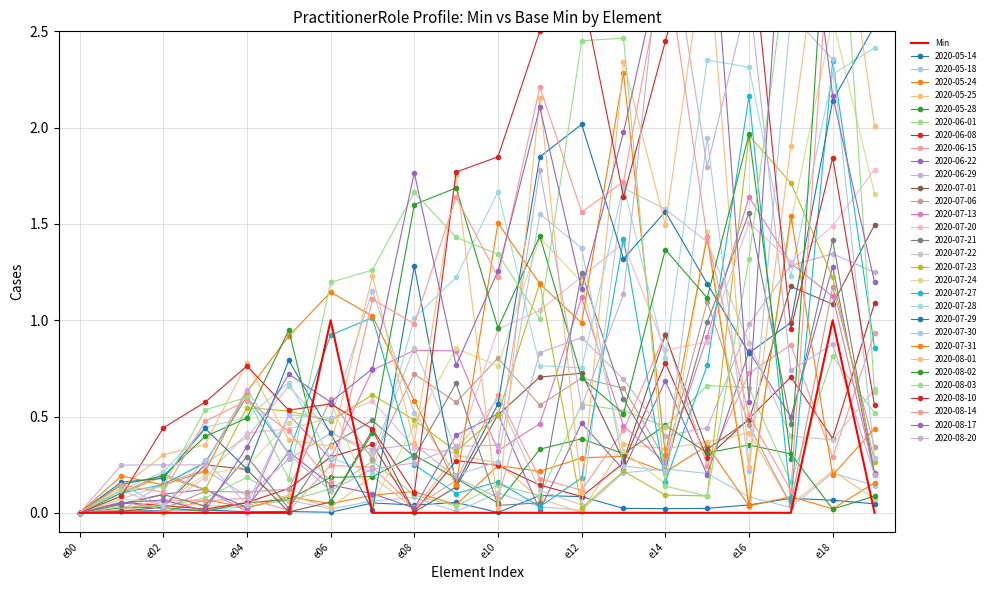

What is the difference between the maximum and minimum values?

1